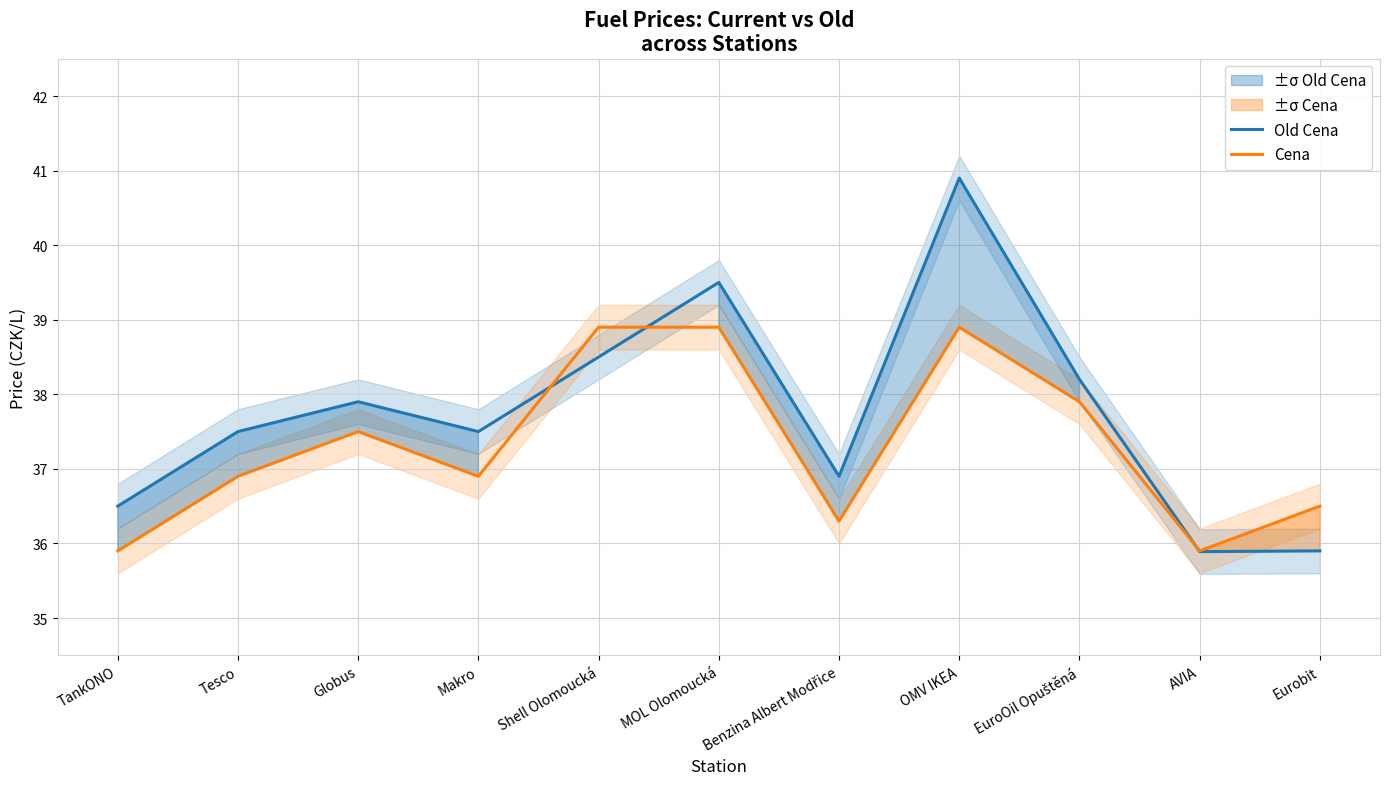

At which label does Old Cena first exceed 37?

Tesco